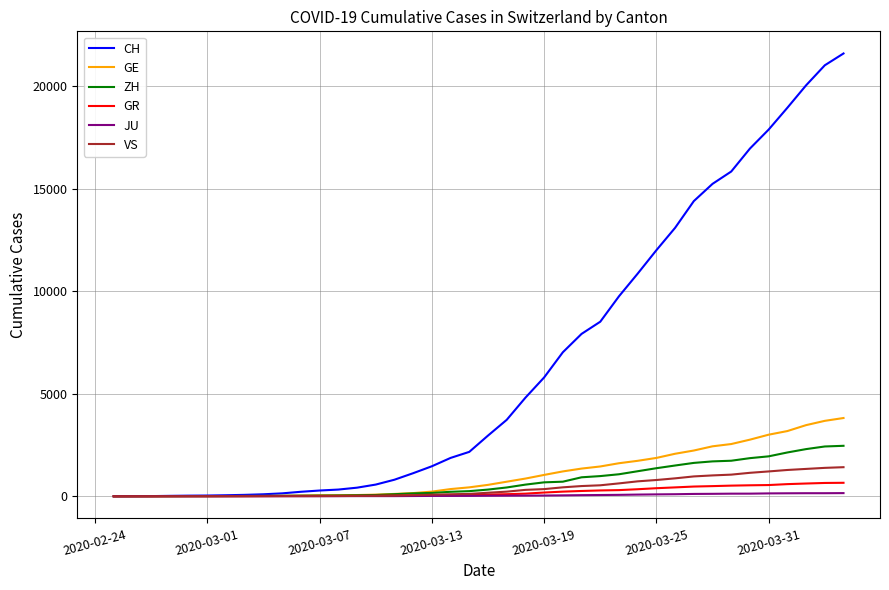

Which series has the largest total across all categories?

CH